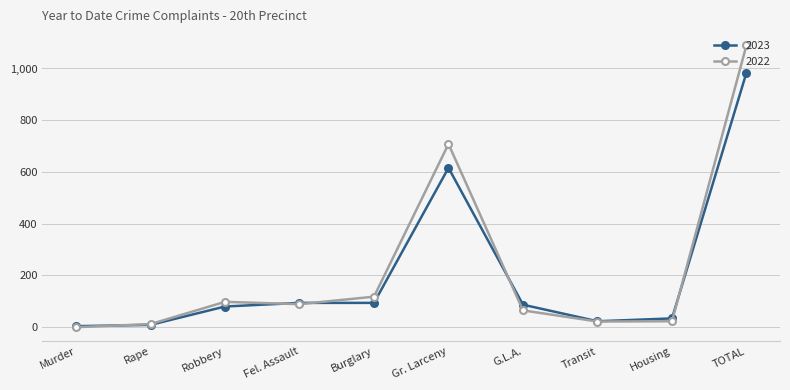

What are all the series names shown in the legend?

2023, 2022